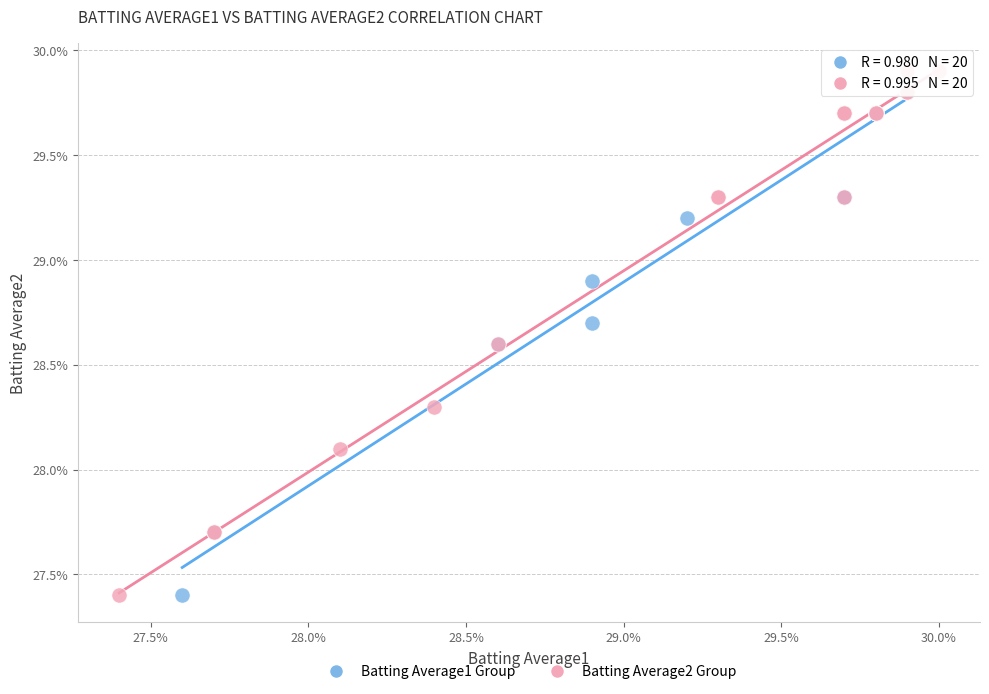

What are all the series names shown in the legend?

Batting Average1 Group, Batting Average2 Group